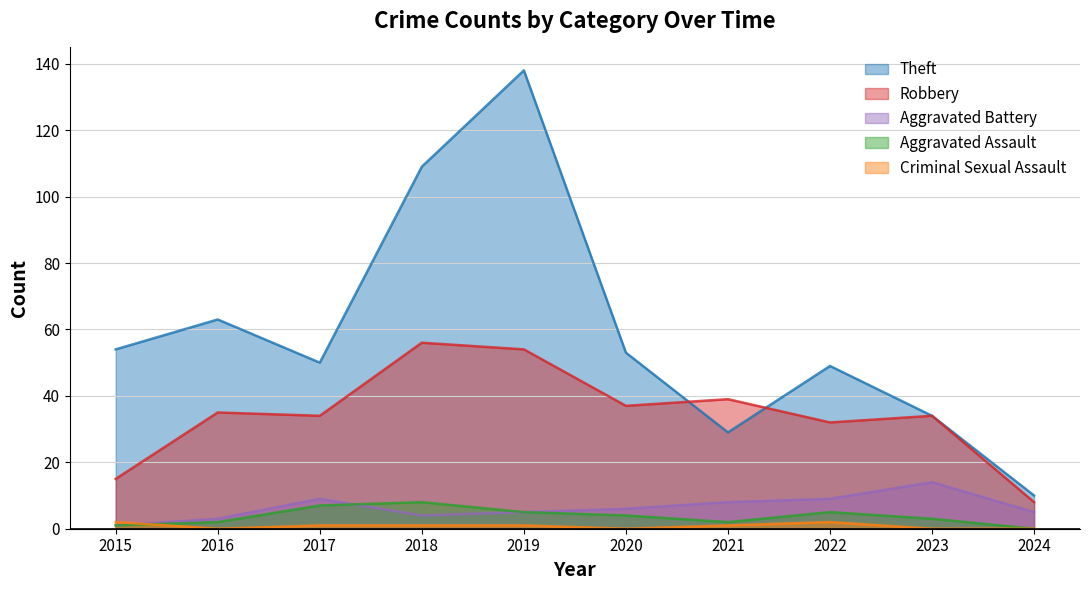

How many lines are shown in the chart?

5